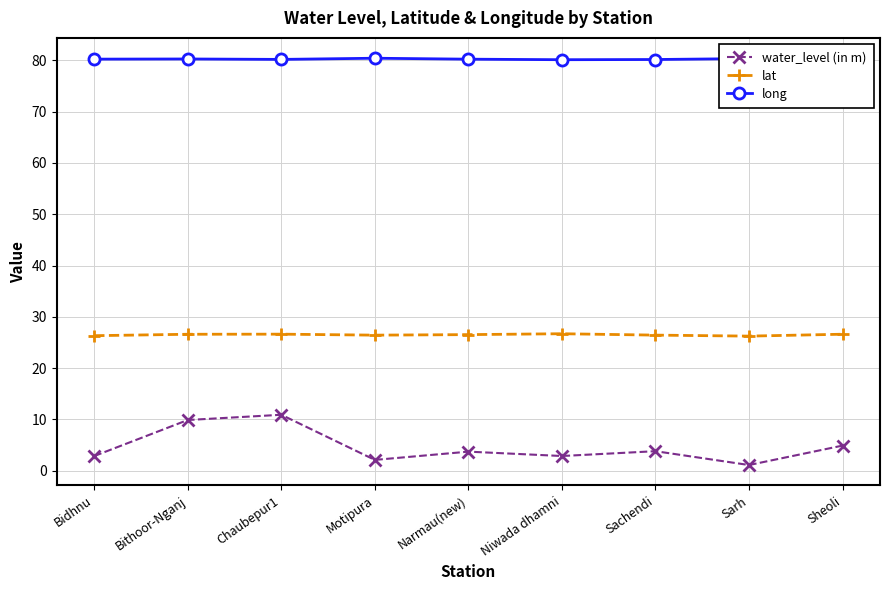

At which category is the sum across all series the highest?

Chaubepur1